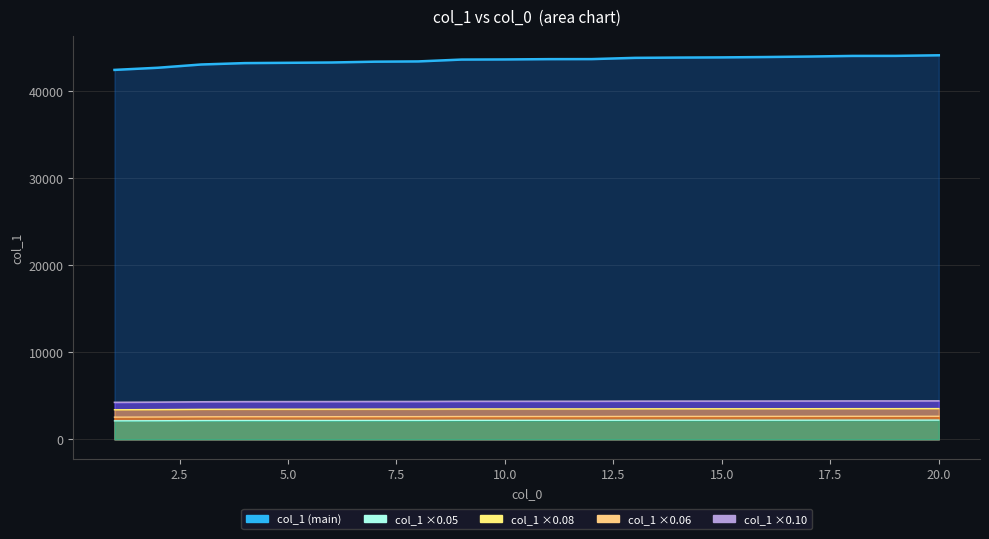

At 2.5, list the series in order from smallest to largest.

col_1 ×0.05 line, col_1 ×0.06 line, col_1 ×0.08 line, col_1 ×0.10 line, col_1 line